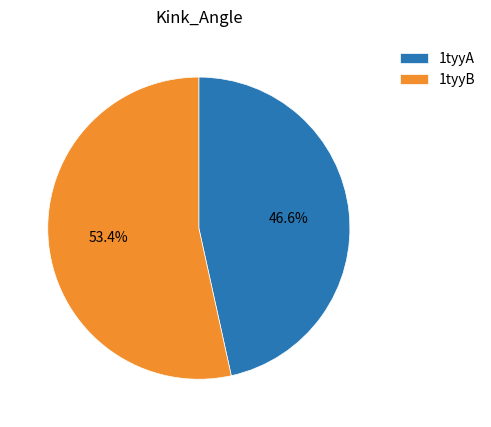

How many slices are in this pie chart?

2